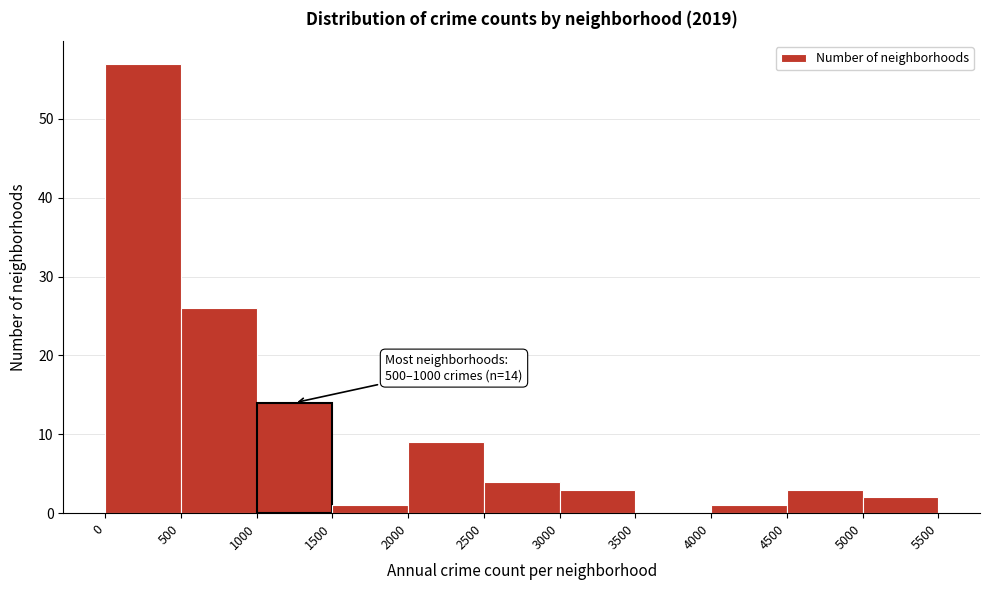

Over which range of the x-axis is the bar tallest?

0 to 500